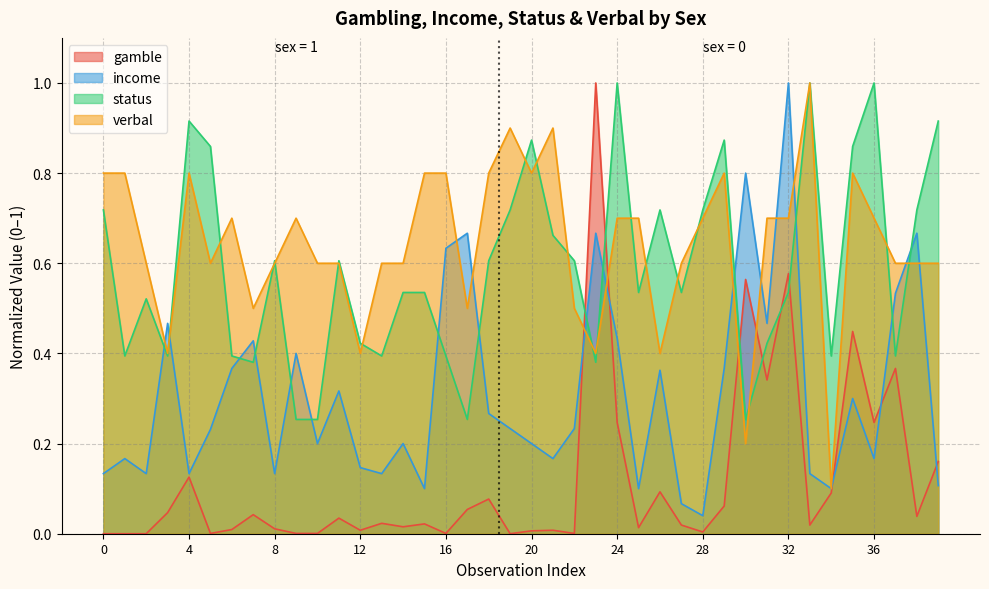

Reading left to right, what are all the values shown in this chart?

gamble: 0.0	0.0	0.0	0.0	0.1	0.0	0.0	0.0	0.0	0.0	0.0	0.0	0.0	0.0	0.0	0.0	0.0	0.1	0.1	0.0	0.0	0.0	0.0	1.0	0.2	0.0	0.1	0.0	0.0	0.1	0.6	0.3	0.6	0.0	0.1	0.4	0.2	0.4	0.0	0.2
income: 0.1	0.2	0.1	0.5	0.1	0.2	0.4	0.4	0.1	0.4	0.2	0.3	0.1	0.1	0.2	0.1	0.6	0.7	0.3	0.2	0.2	0.2	0.2	0.7	0.4	0.1	0.4	0.1	0.0	0.4	0.8	0.5	1.0	0.1	0.1	0.3	0.2	0.5	0.7	0.1
status: 0.7	0.4	0.5	0.4	0.9	0.9	0.4	0.4	0.6	0.3	0.3	0.6	0.4	0.4	0.5	0.5	0.4	0.3	0.6	0.7	0.9	0.7	0.6	0.4	1.0	0.5	0.7	0.5	0.7	0.9	0.3	0.4	0.5	1.0	0.4	0.9	1.0	0.4	0.7	0.9
verbal: 0.8	0.8	0.6	0.4	0.8	0.6	0.7	0.5	0.6	0.7	0.6	0.6	0.4	0.6	0.6	0.8	0.8	0.5	0.8	0.9	0.8	0.9	0.5	0.4	0.7	0.7	0.4	0.6	0.7	0.8	0.2	0.7	0.7	1.0	0.1	0.8	0.7	0.6	0.6	0.6